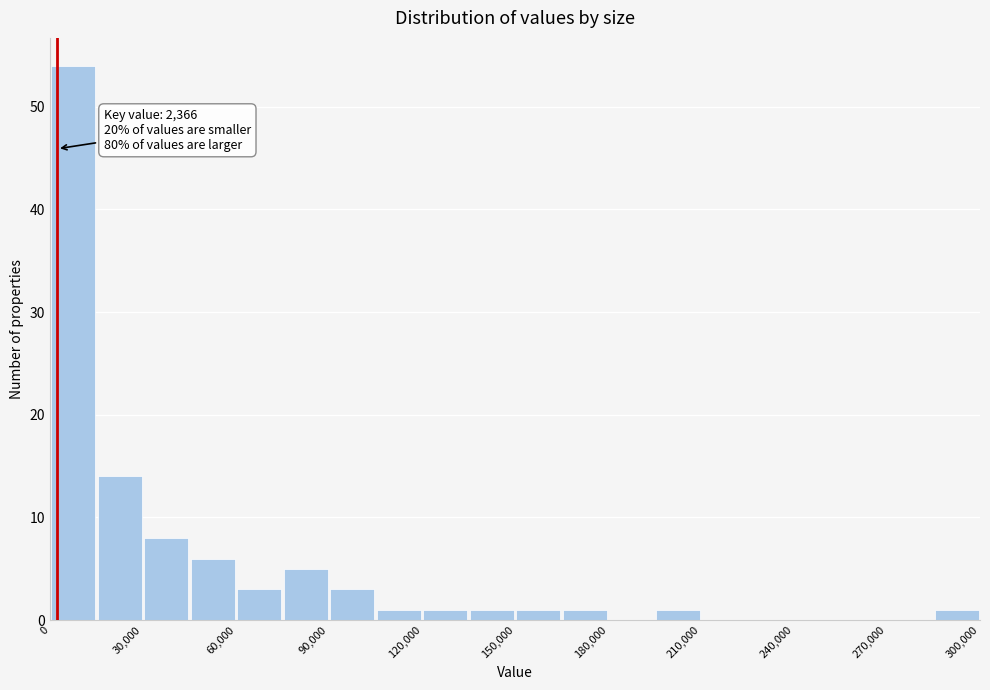

Around what value on the x-axis is the tallest bar? Give the approximate position of its centre, as read against the axis.

10000